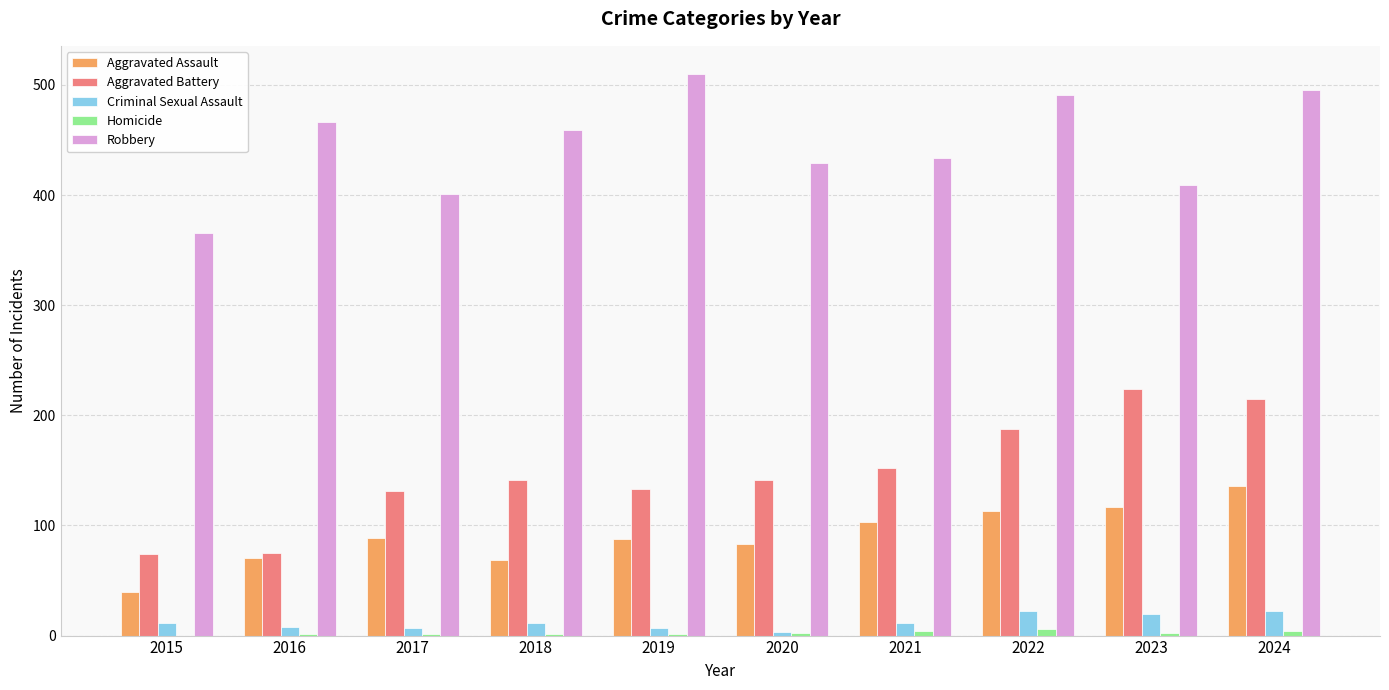

Which category has the highest value across all series?

2019